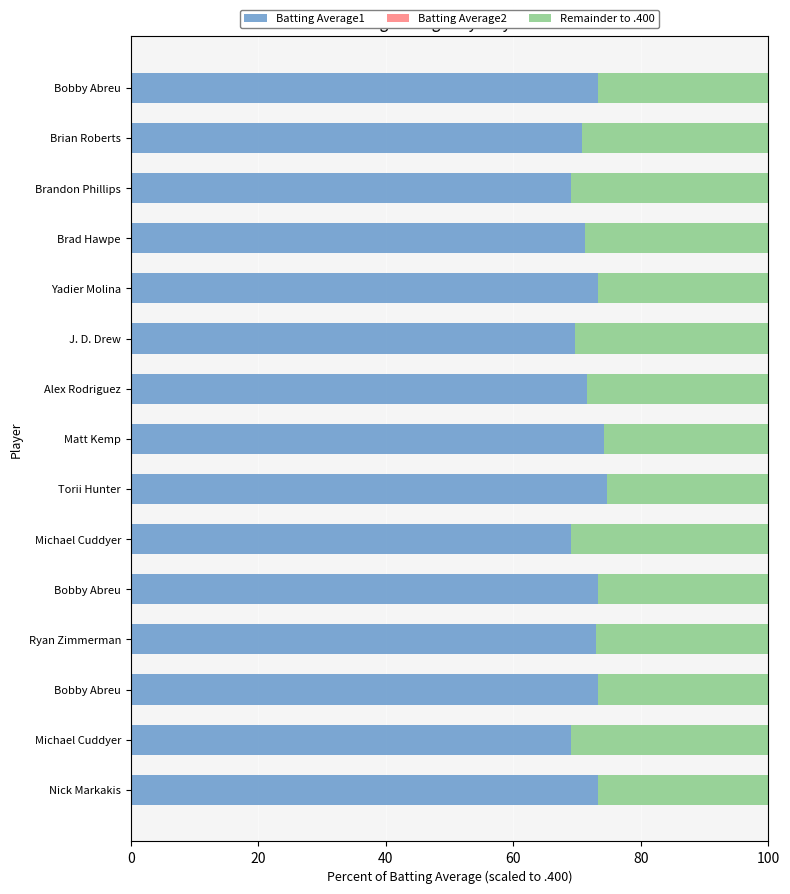

How many categories are shown in the chart?

15